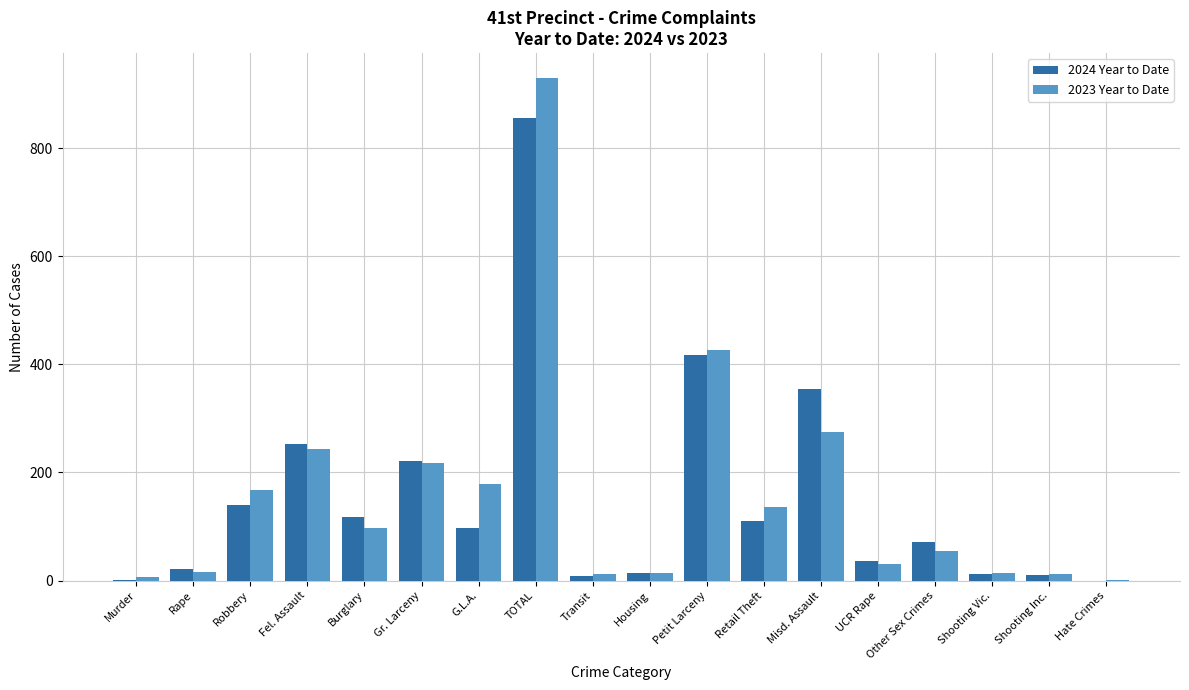

What is the sum of all 2023 Year to Date values?

2837